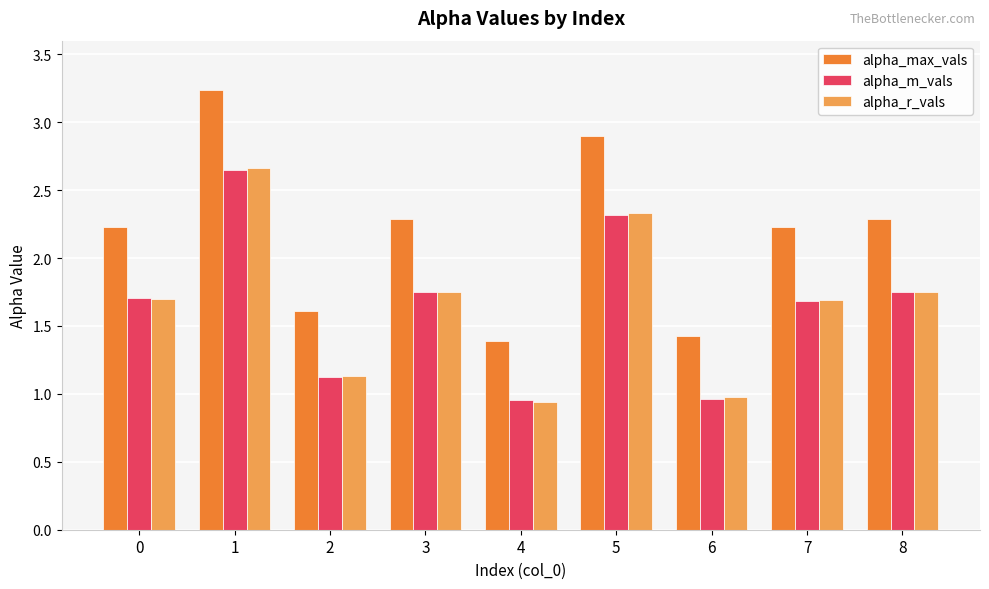

Is it true that alpha_max_vals equals 2.3 at 8?

True